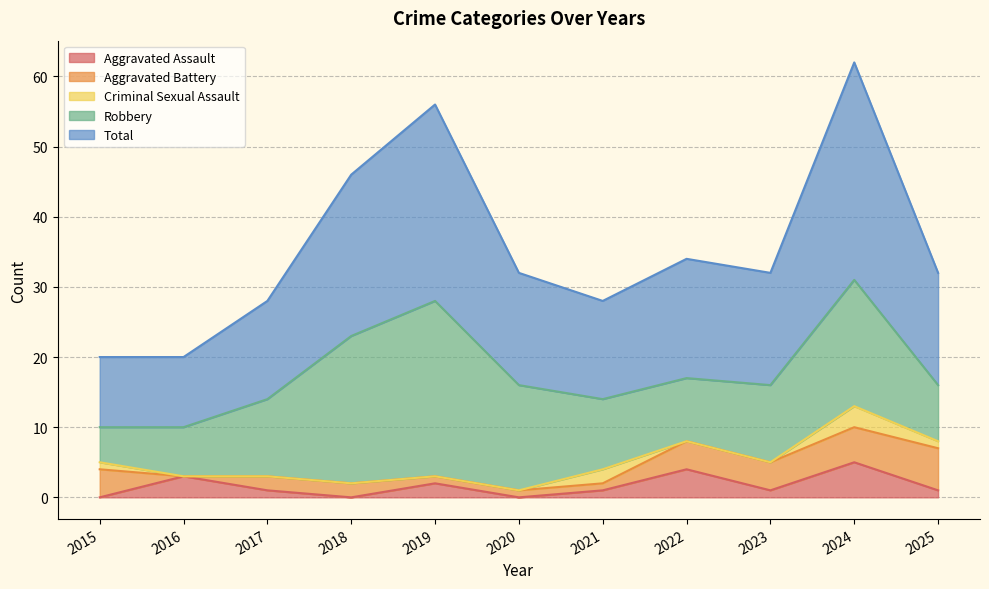

What is the sum of the Robbery values at 2023 and 2019?

36